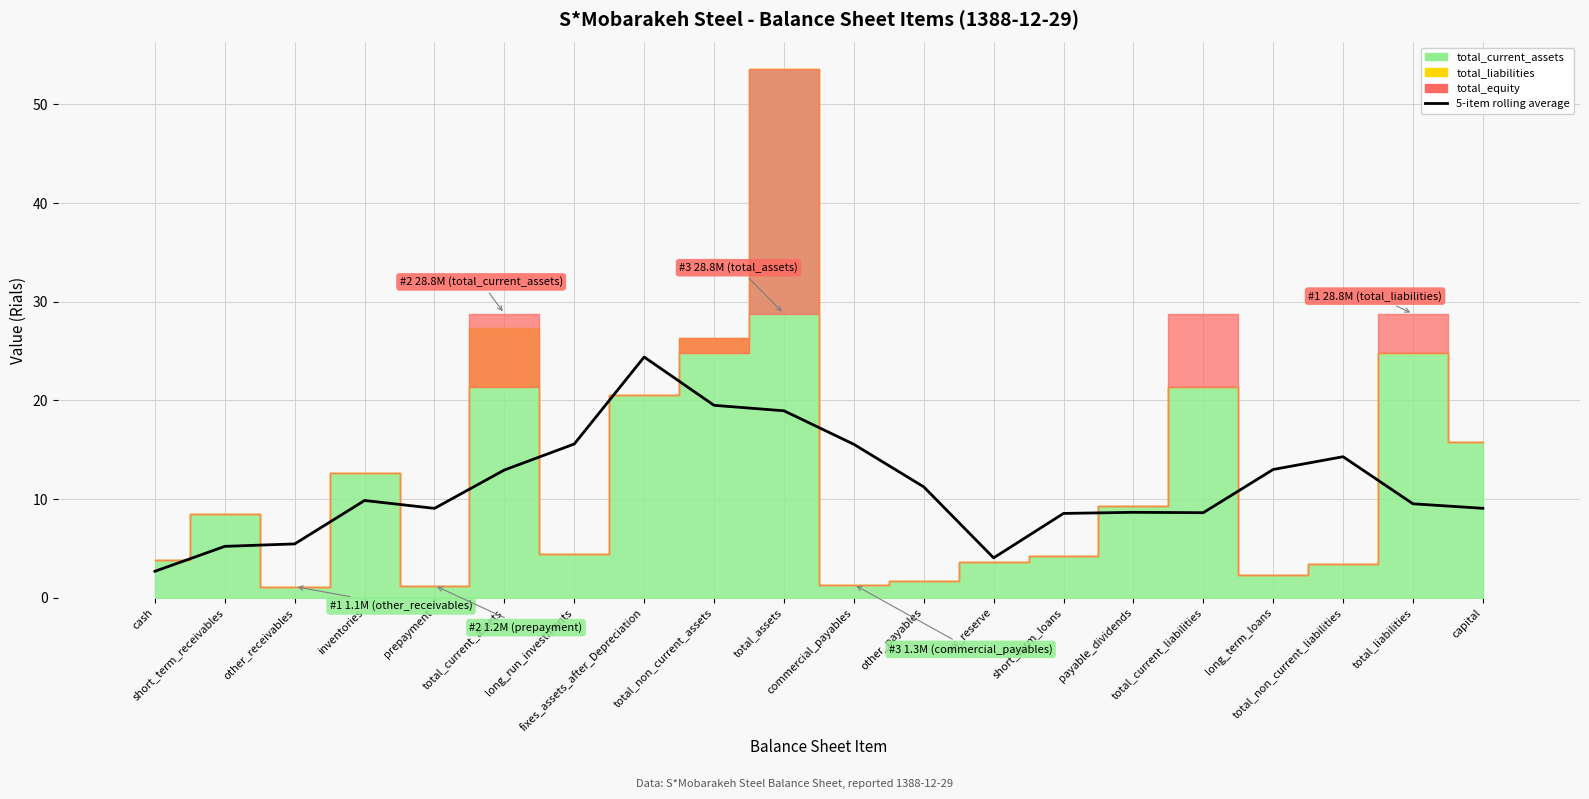

What is the label of the 20th bar from the left?

capital